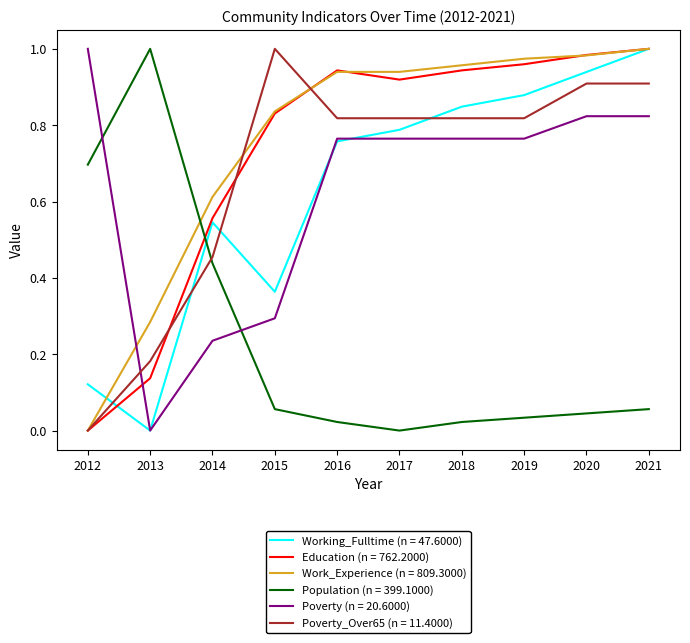

At which label does Working_Fulltime (n = 47.6000) reach its minimum?

2013